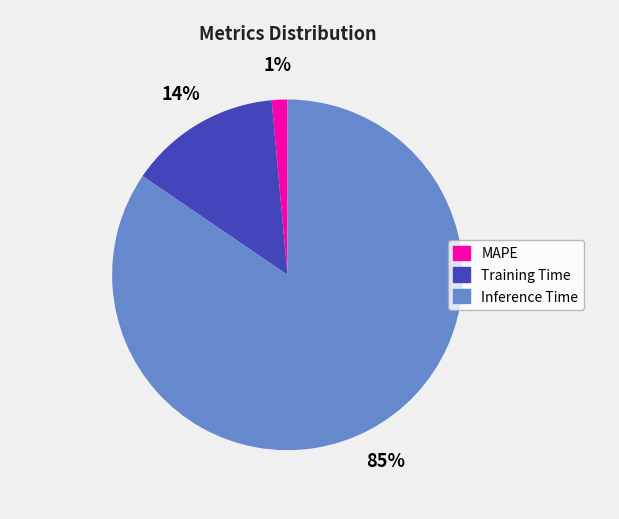

To the nearest percent, what portion does Inference Time represent?

85%